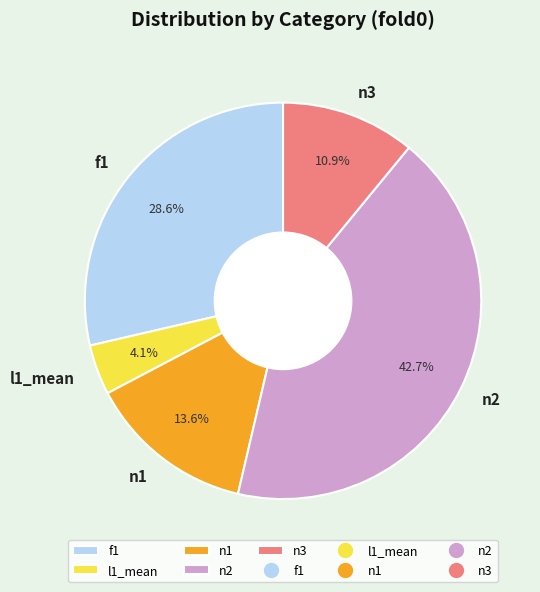

Count the number of slices in the pie.

5